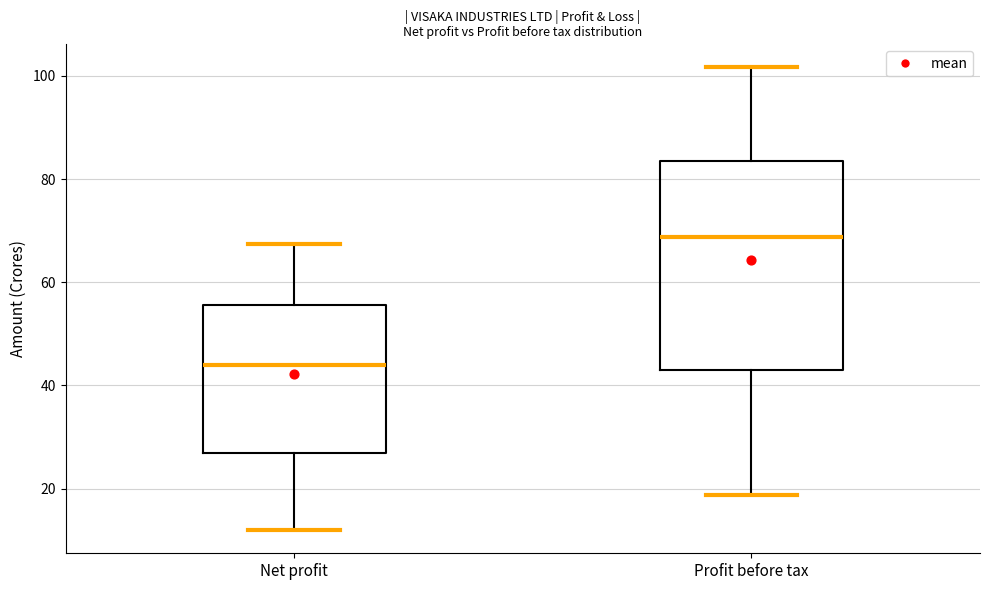

Where is the upper edge of the box for Net profit on the y-axis? The values are not printed on the chart, so give them approximately, as read against the axis.

56